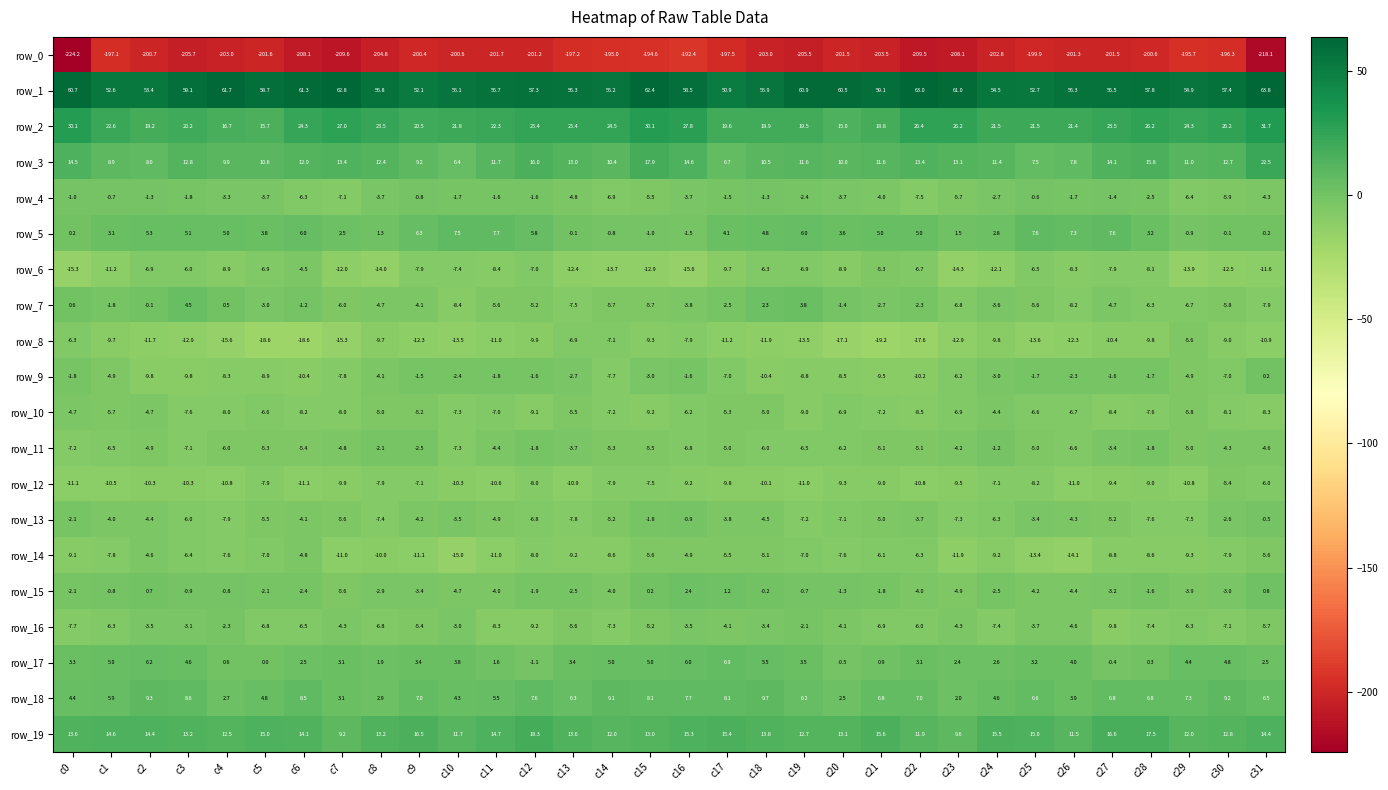

Is it true that row_14 equals -9.2 at c13?

True